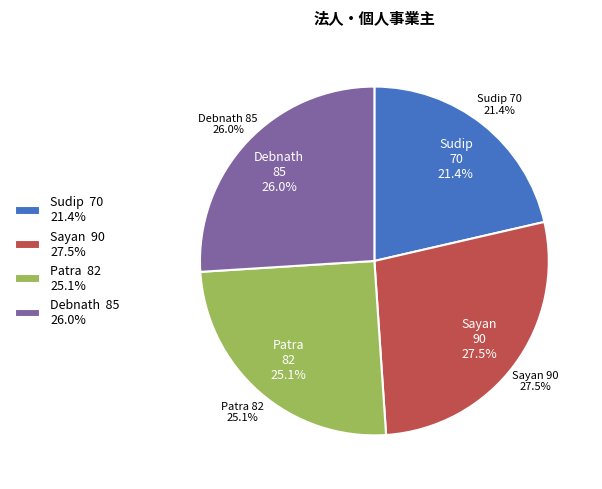

Between Patra and Sudip, which is larger?

Patra